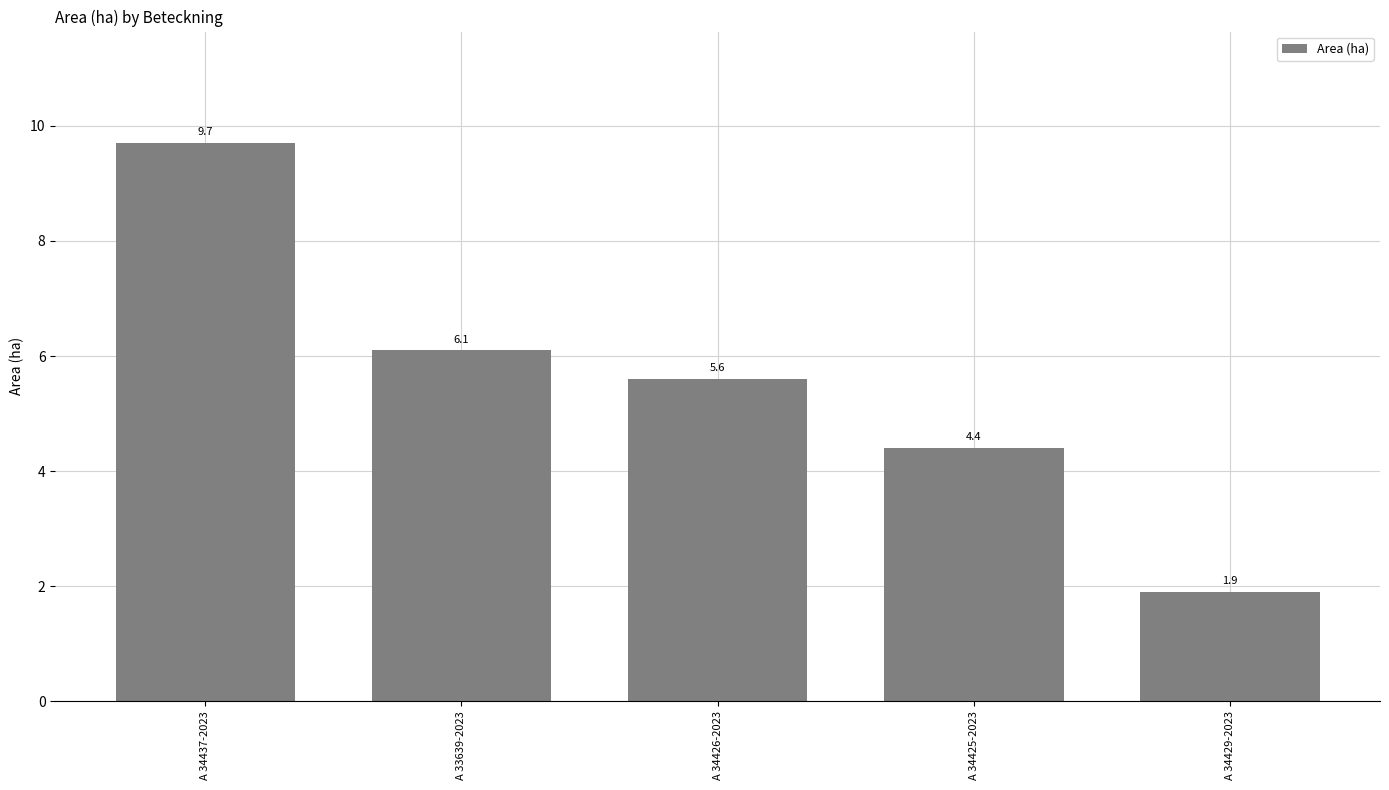

What is the approximate value at A 33639-2023?

6.1